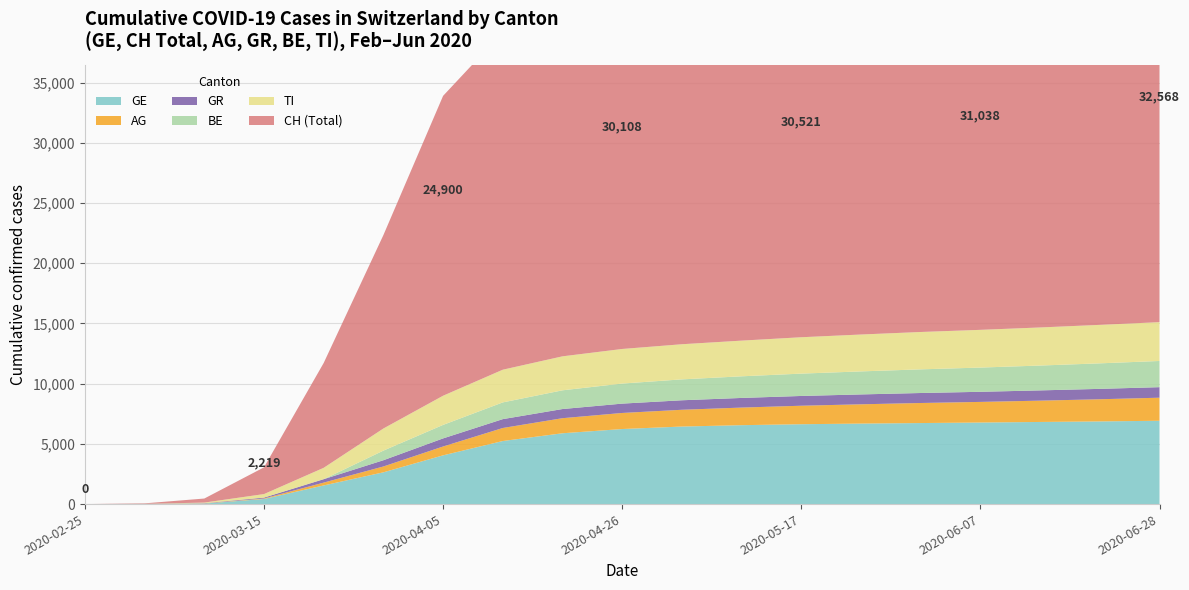

Reading left to right, what are all the values shown in this chart?

GE: 2020-02-25=0	2020-03-01=9	2020-03-08=44	2020-03-15=425	2020-03-22=1549	2020-03-29=2638	2020-04-05=4048	2020-04-12=5237	2020-04-19=5881	2020-04-26=6233	2020-05-03=6439	2020-05-10=6553	2020-05-17=6632	2020-05-24=6685	2020-05-31=6729	2020-06-07=6773	2020-06-14=6820	2020-06-21=6865	2020-06-28=6920
CH: 2020-02-25=0	2020-03-01=38	2020-03-08=336	2020-03-15=2219	2020-03-22=8707	2020-03-29=16060	2020-04-05=24900	2020-04-12=28037	2020-04-19=29826	2020-04-26=30108	2020-05-03=30257	2020-05-10=30380	2020-05-17=30521	2020-05-24=30669	2020-05-31=30822	2020-06-07=31038	2020-06-14=31394	2020-06-21=31859	2020-06-28=32568
AG: 2020-02-25=0	2020-03-01=4	2020-03-08=14	2020-03-15=43	2020-03-22=235	2020-03-29=485	2020-04-05=735	2020-04-12=1082	2020-04-19=1252	2020-04-26=1334	2020-05-03=1393	2020-05-10=1461	2020-05-17=1536	2020-05-24=1601	2020-05-31=1665	2020-06-07=1712	2020-06-14=1770	2020-06-21=1840	2020-06-28=1914
GR: 2020-02-25=0	2020-03-01=6	2020-03-08=18	2020-03-15=71	2020-03-22=284	2020-03-29=519	2020-04-05=672	2020-04-12=736	2020-04-19=760	2020-04-26=776	2020-05-03=789	2020-05-10=800	2020-05-17=811	2020-05-24=820	2020-05-31=830	2020-06-07=839	2020-06-14=851	2020-06-21=863	2020-06-28=875
BE: 2020-02-25=0	2020-03-01=2	2020-03-08=0	2020-03-15=0	2020-03-22=0	2020-03-29=798	2020-04-05=1122	2020-04-12=1389	2020-04-19=1555	2020-04-26=1665	2020-05-03=1735	2020-05-10=1796	2020-05-17=1855	2020-05-24=1912	2020-05-31=1964	2020-06-07=2012	2020-06-14=2063	2020-06-21=2119	2020-06-28=2175
TI: 2020-02-25=0	2020-03-01=2	2020-03-08=49	2020-03-15=293	2020-03-22=945	2020-03-29=1837	2020-04-05=2422	2020-04-12=2716	2020-04-19=2822	2020-04-26=2873	2020-05-03=2918	2020-05-10=2964	2020-05-17=3021	2020-05-24=3063	2020-05-31=3103	2020-06-07=3133	2020-06-14=3163	2020-06-21=3195	2020-06-28=3224